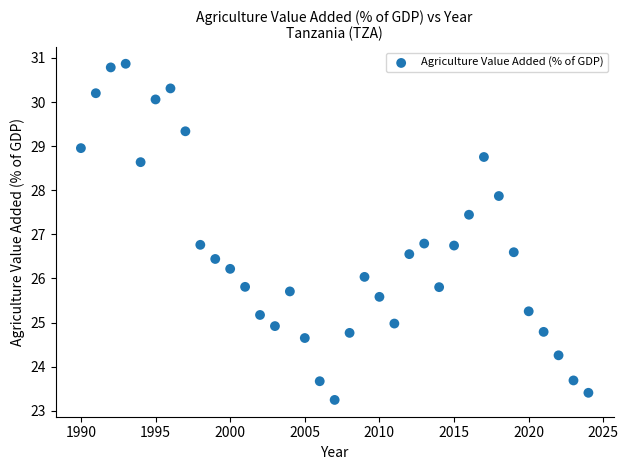

What is the range of X values (max minus min)?

34.0